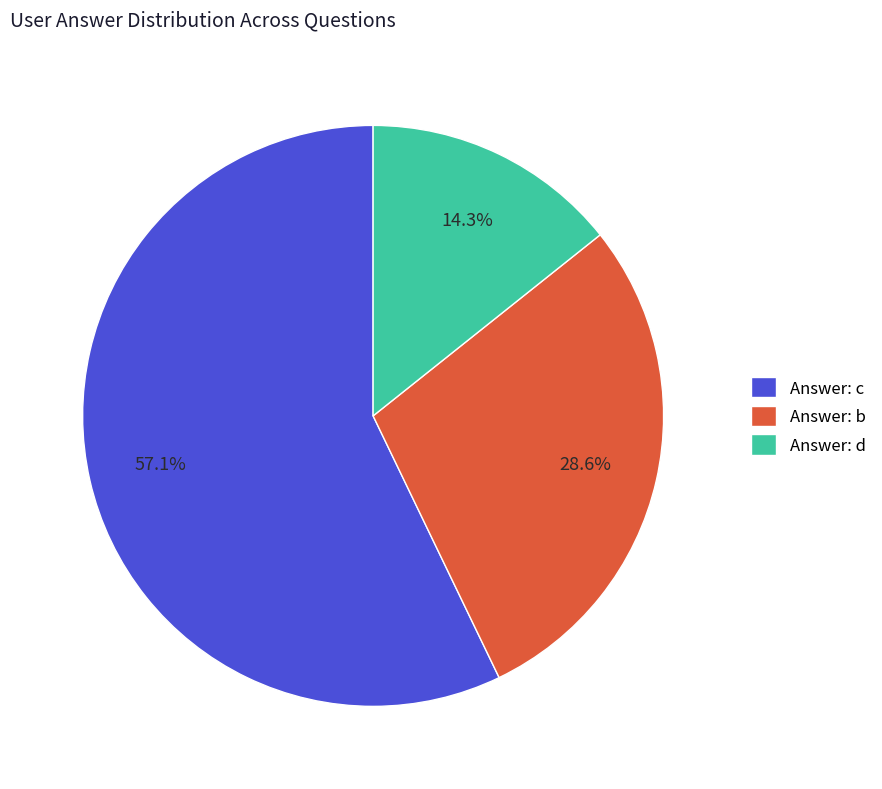

Does Answer: b account for over 50% of the chart?

No